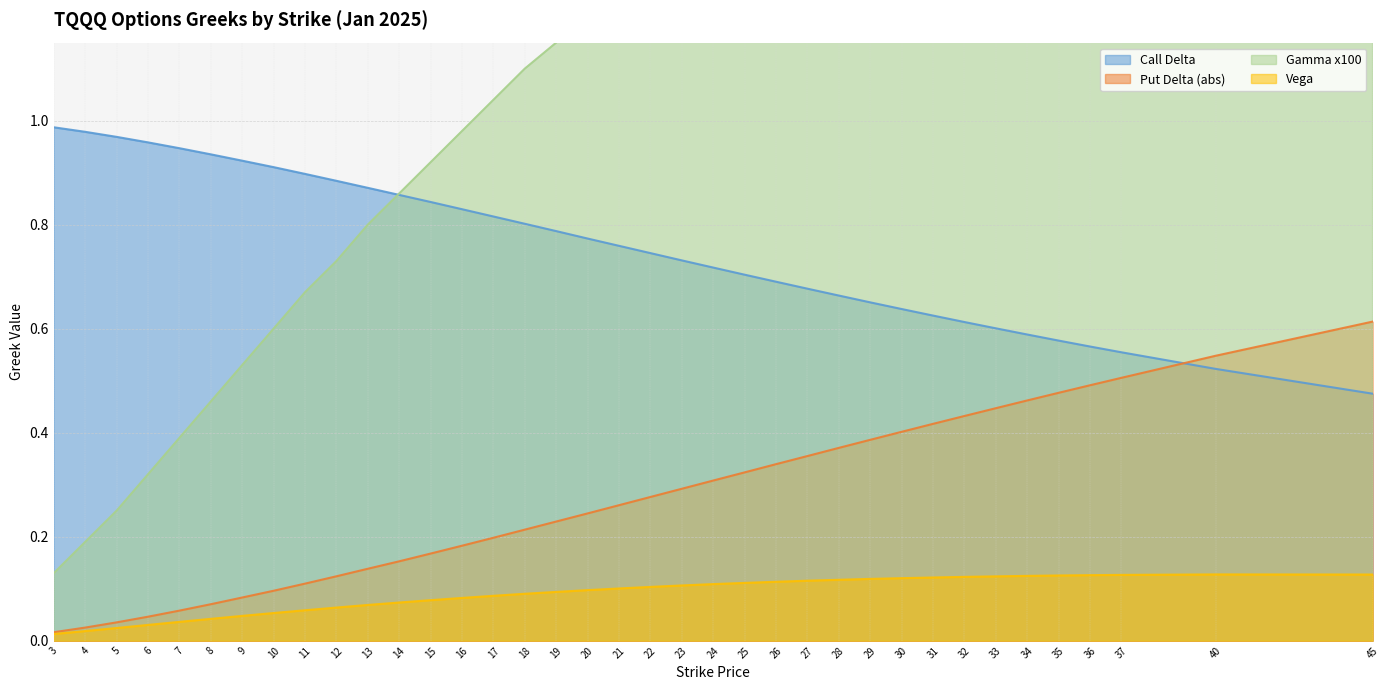

Which label corresponds to the largest value in the chart?

45